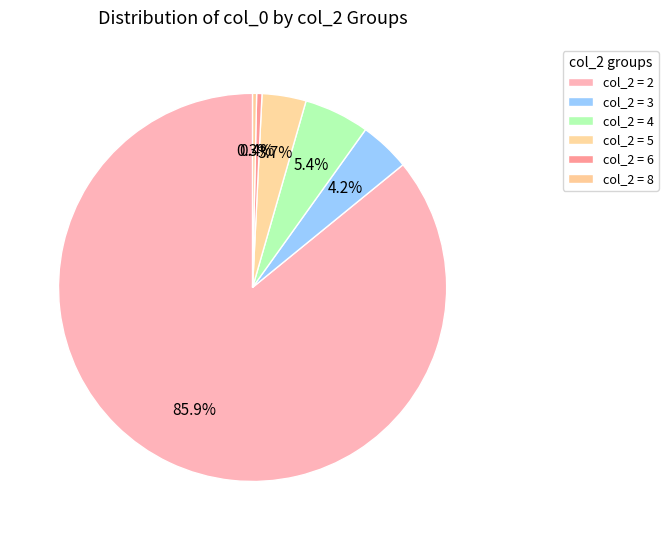

How many segments does this pie chart have?

6